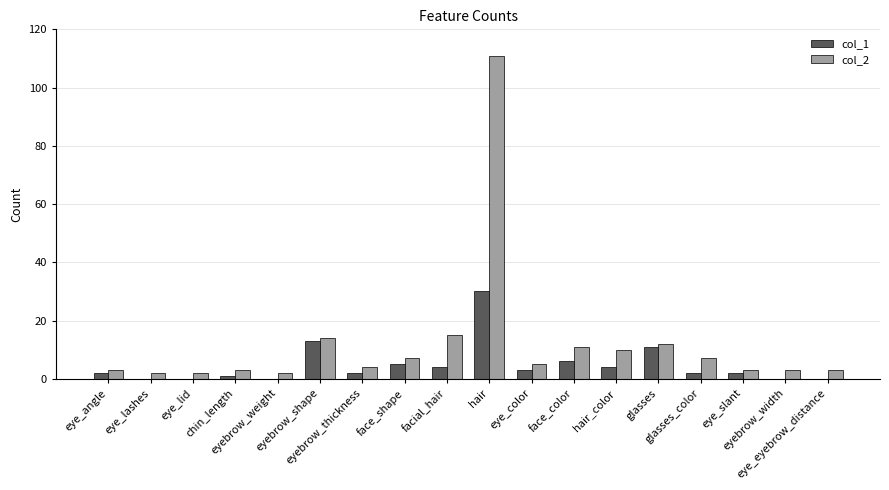

Reading right to left, what are all the values shown in this chart?

col_1: 0	0	2	2	11	4	6	3	30	4	5	2	13	0	1	0	0	2
col_2: 3	3	3	7	12	10	11	5	111	15	7	4	14	2	3	2	2	3